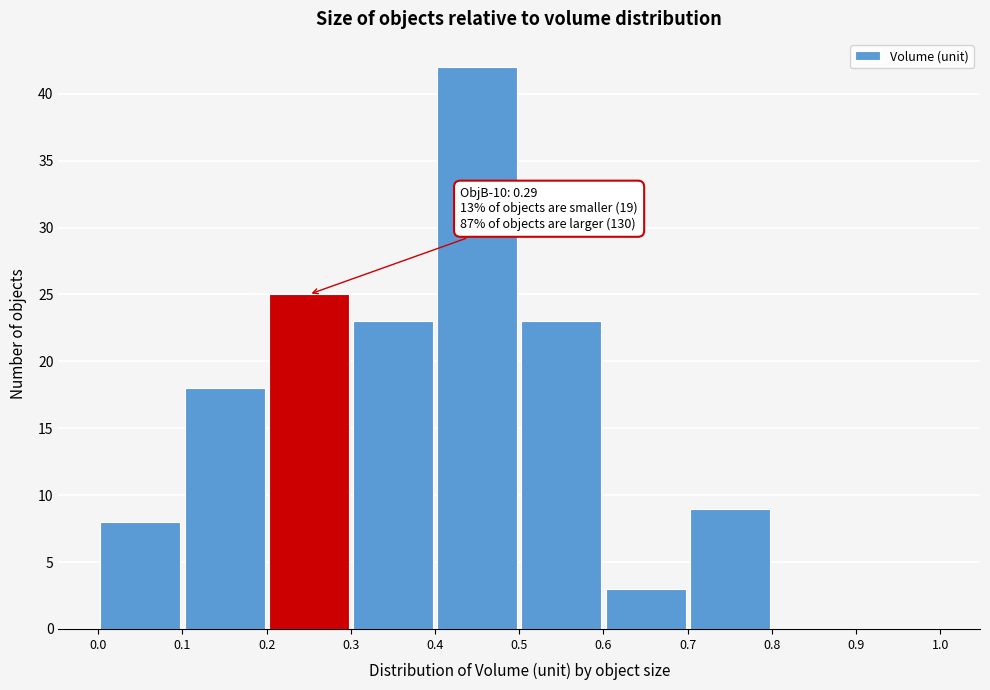

Over which range of the x-axis is the bar tallest?

0.4 to 0.5